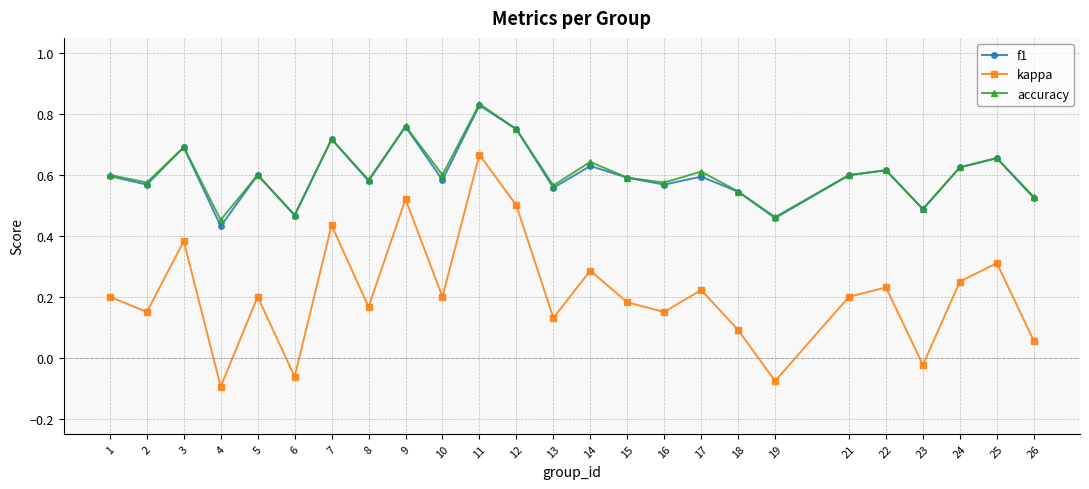

Which category has the highest value in the f1 series?

11